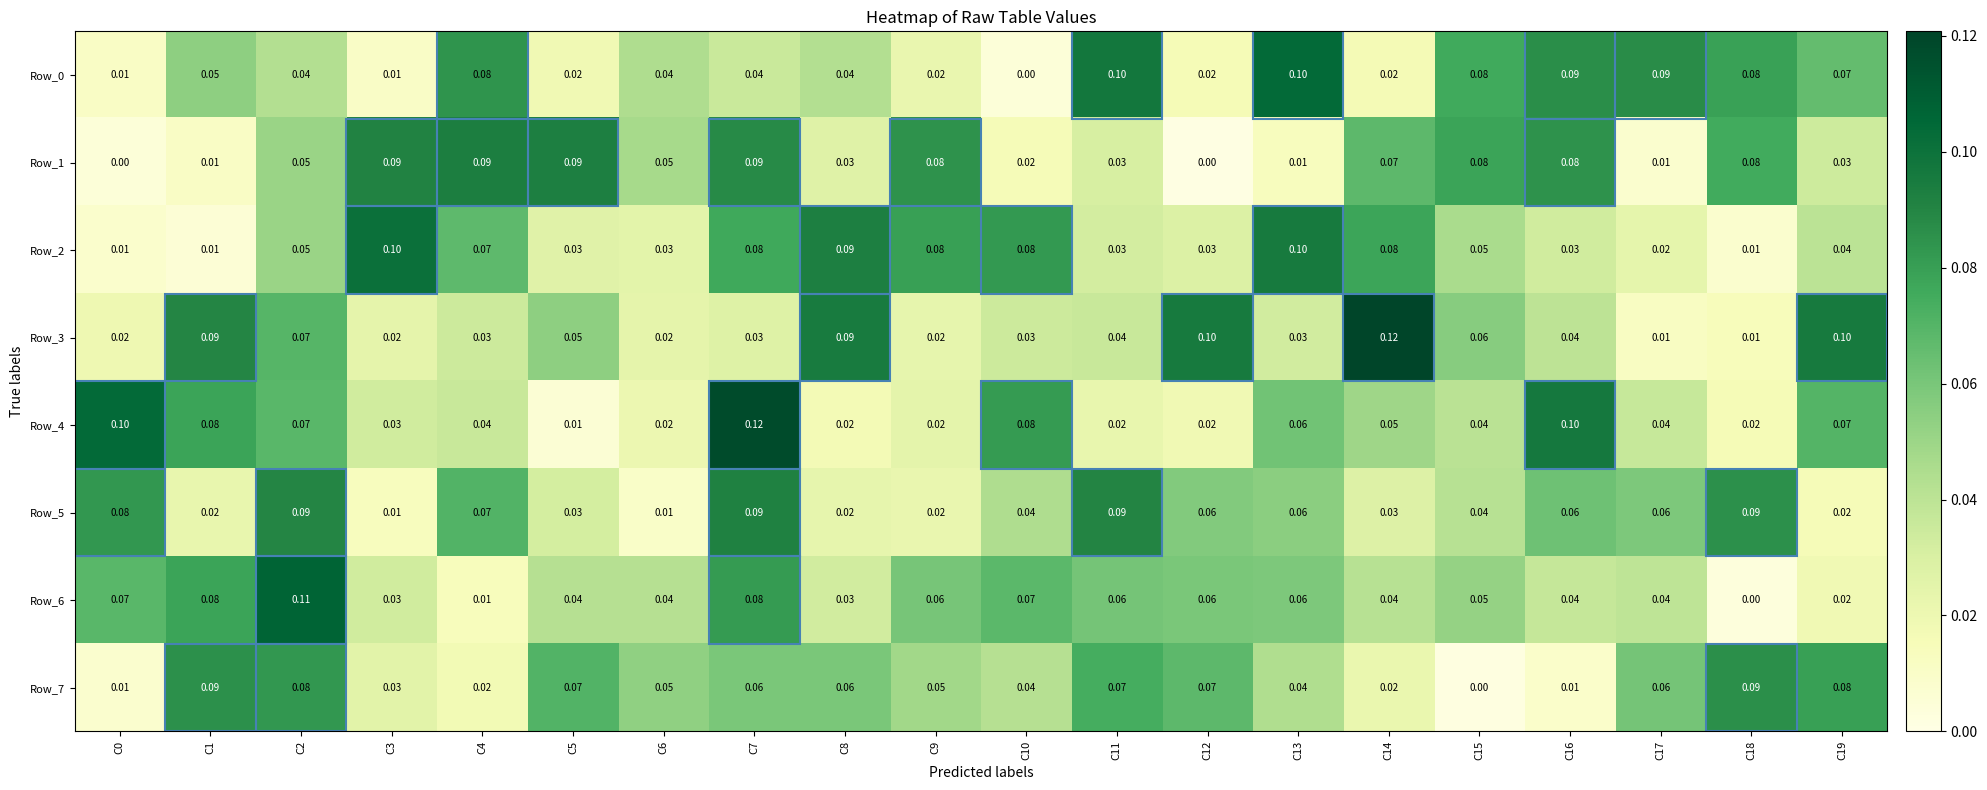

How many data points does each series have?

20